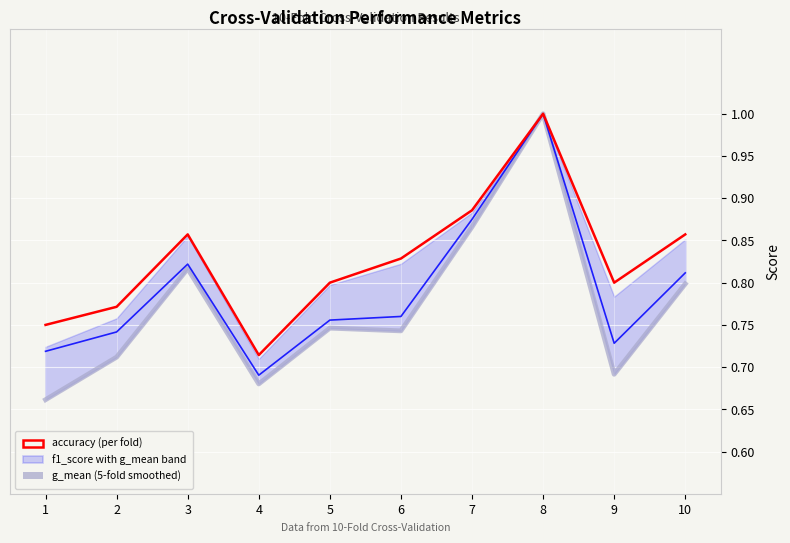

In auc, how many points are higher than both neighbors (excluding endpoints)?

2